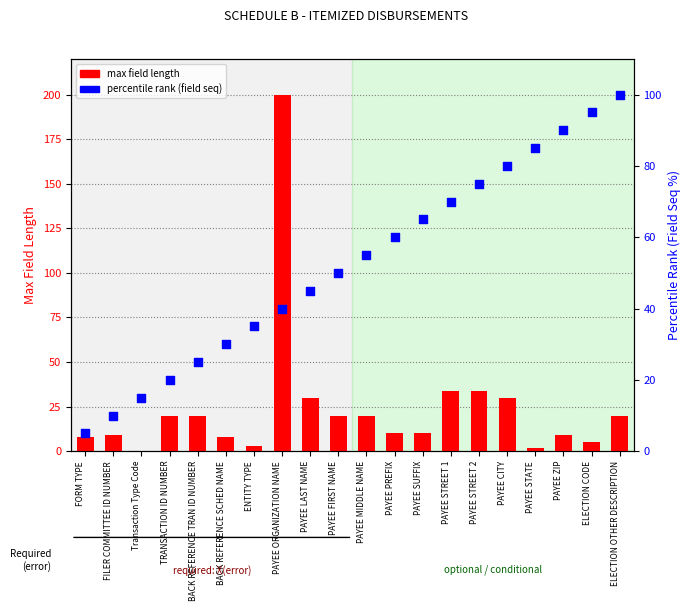

What is the total value across all series at PAYEE ORGANIZATION NAME?

240.0